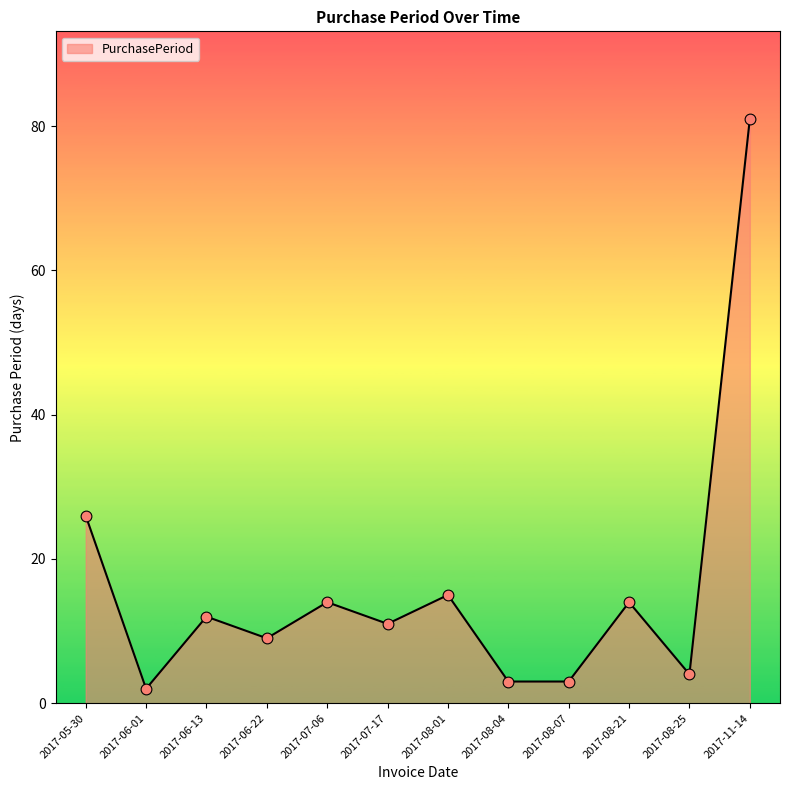

What is the change in value from 2017-07-06 to 2017-08-04?

-11